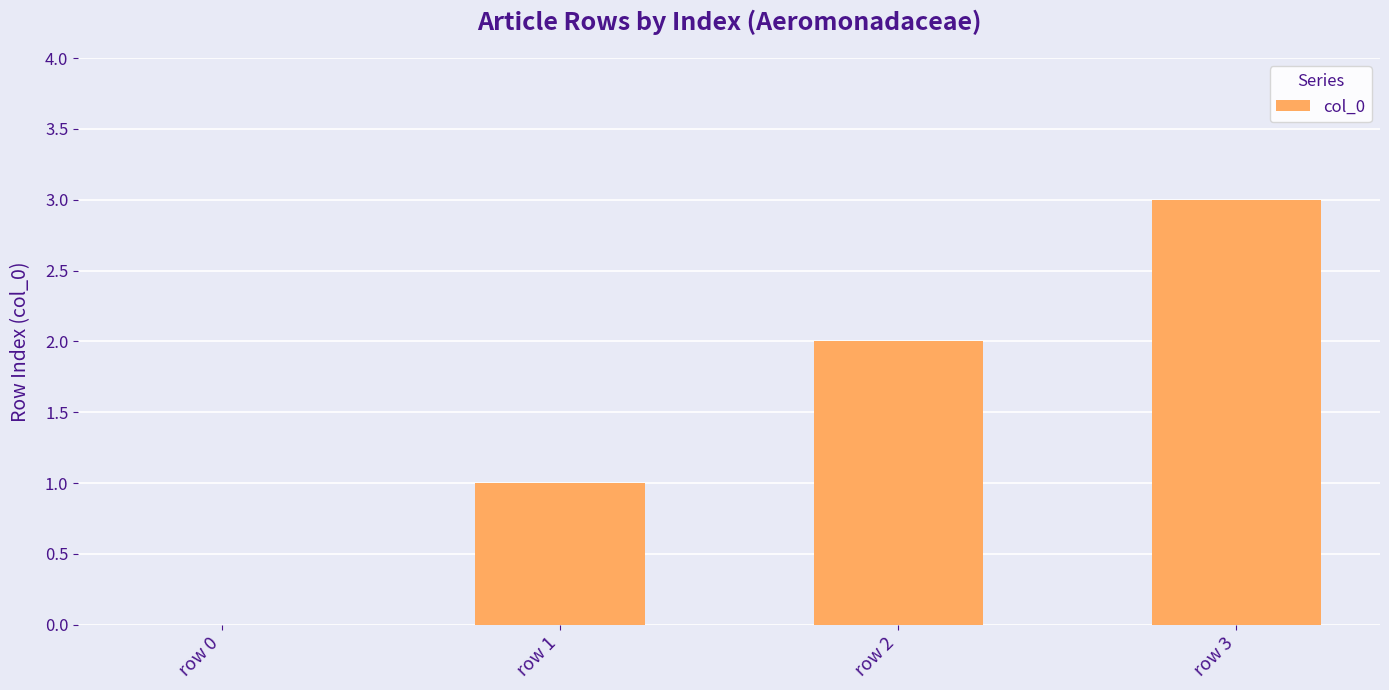

Count the number of categories in the chart.

4